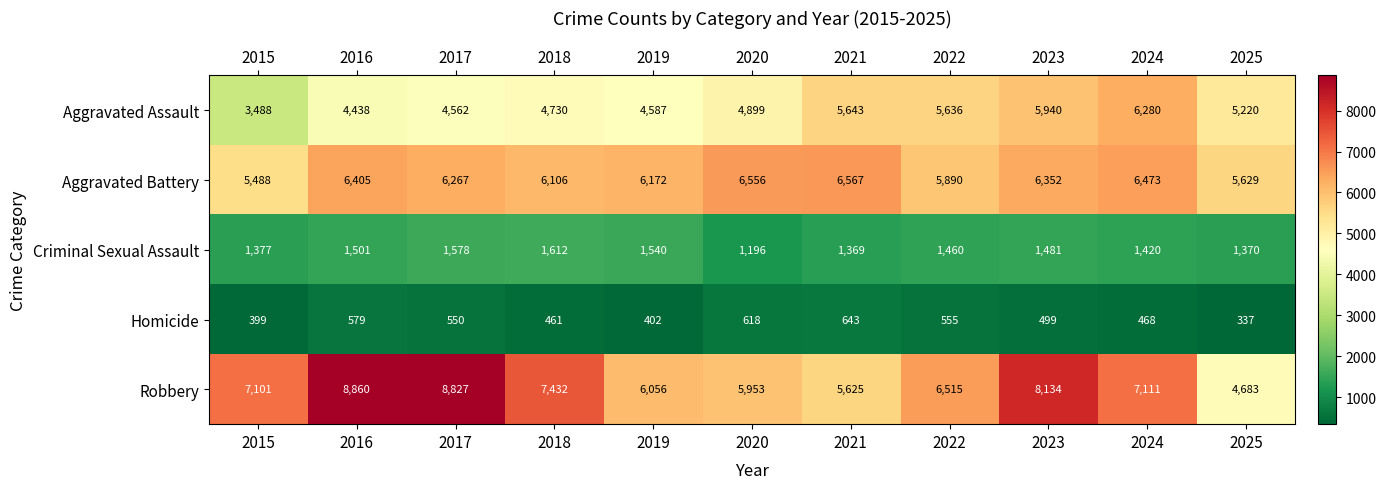

True or false: Aggravated Battery has a value of 6567 at 2021.

True